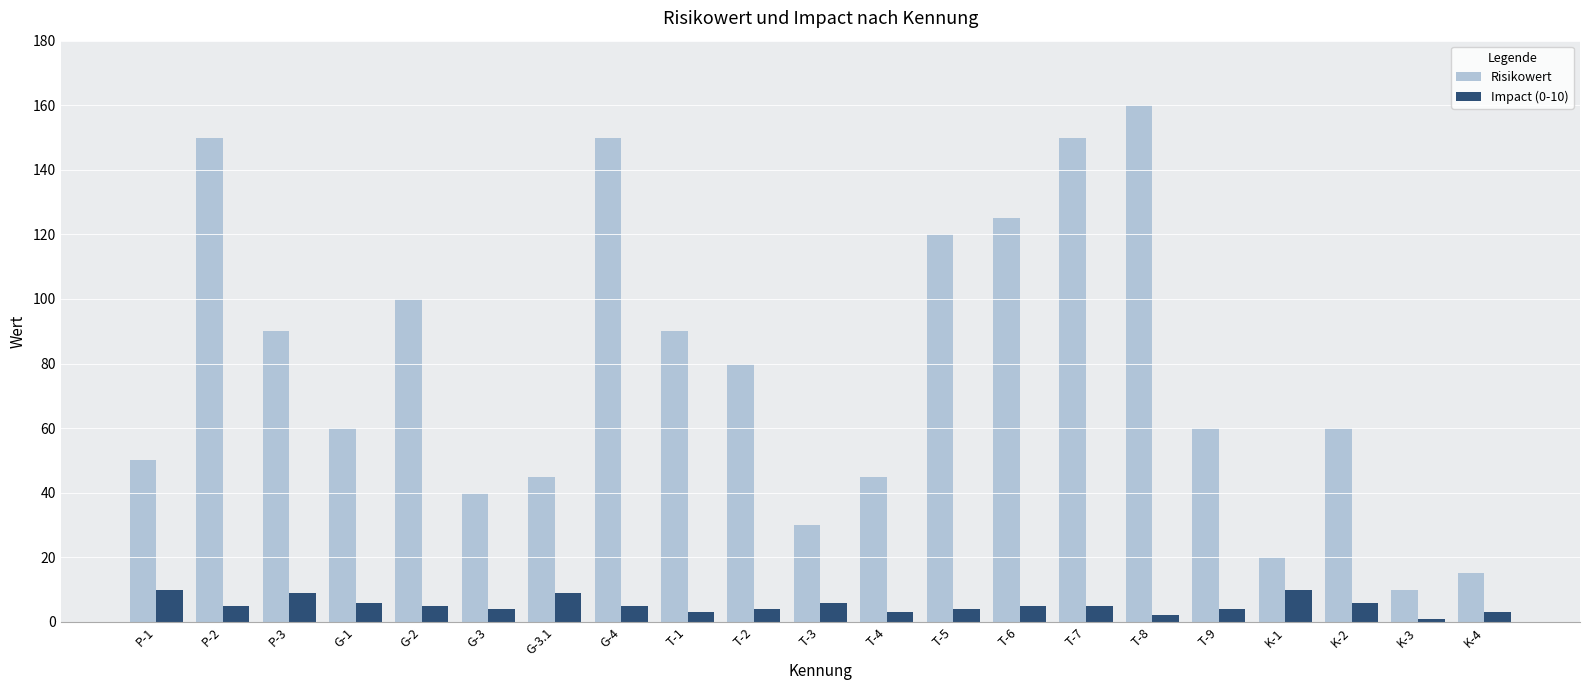

How many bars are there in each group?

2